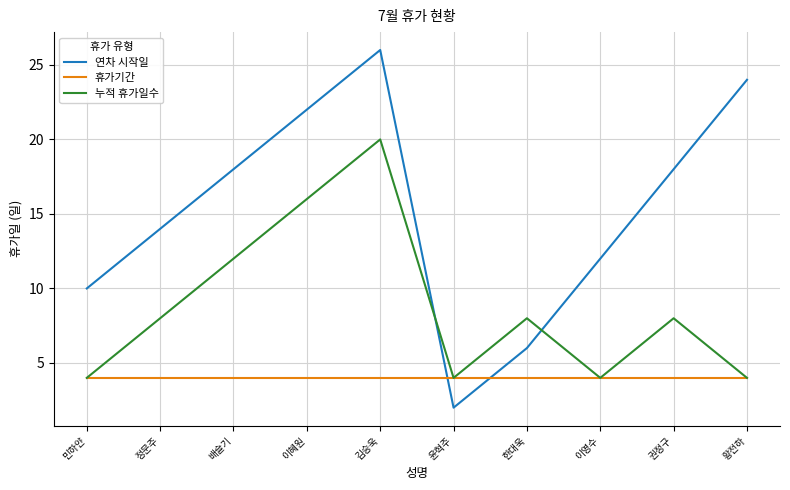

Which series has the largest range (max minus min)?

연차 시작일